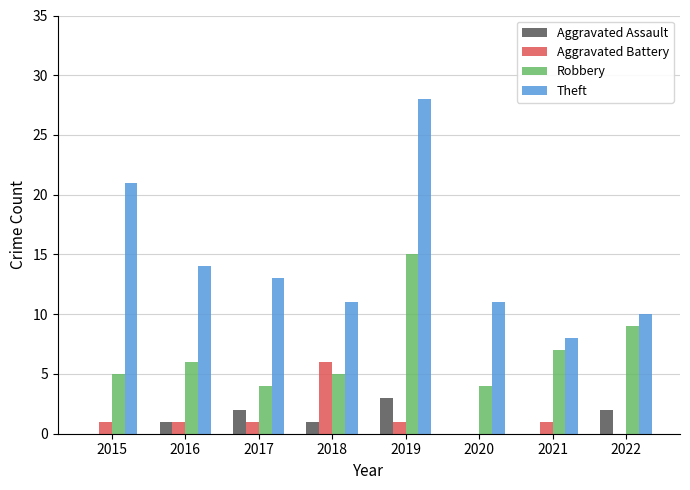

At which label is Theft closest to 18?

2015